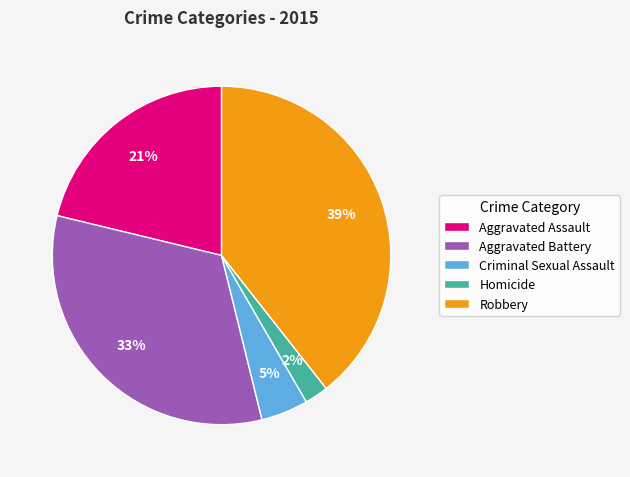

Which slice is the smallest?

Homicide